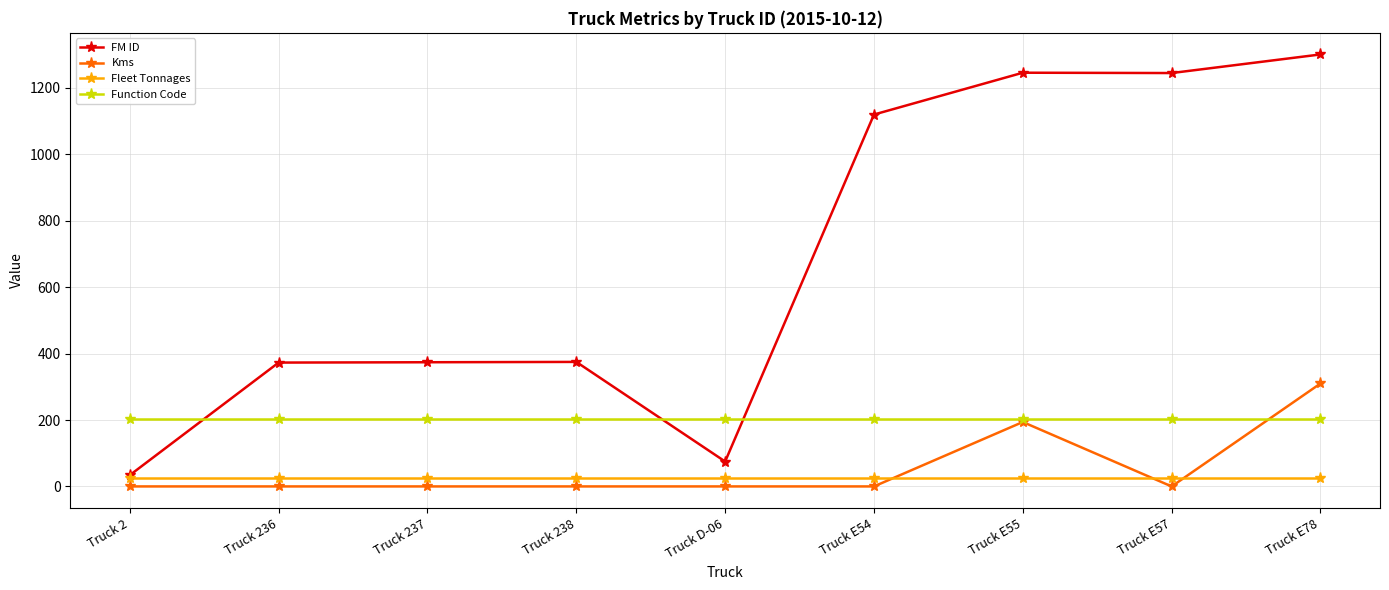

True or false: Function Code and Fleet Tonnages intersect in this chart.

False